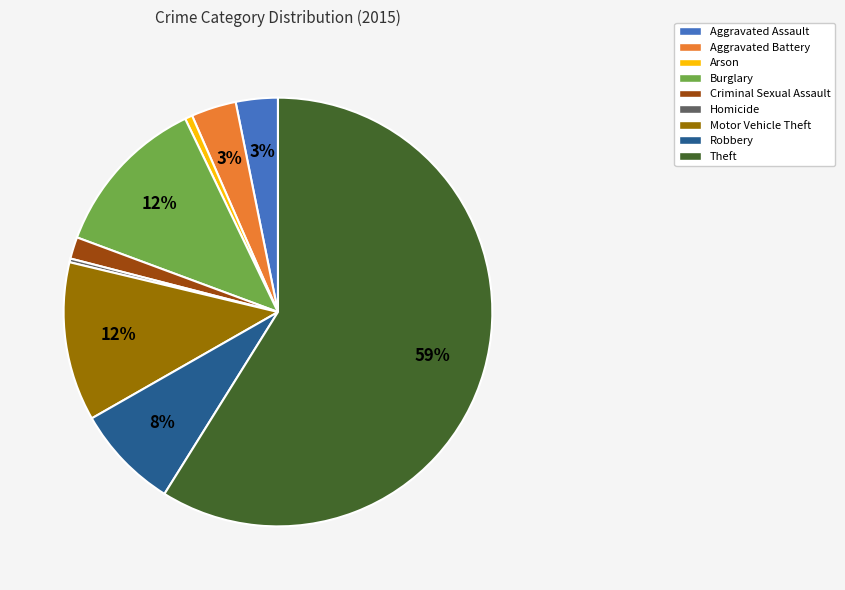

To the nearest percent, what is the difference between the largest and smallest slice percentages?

59%